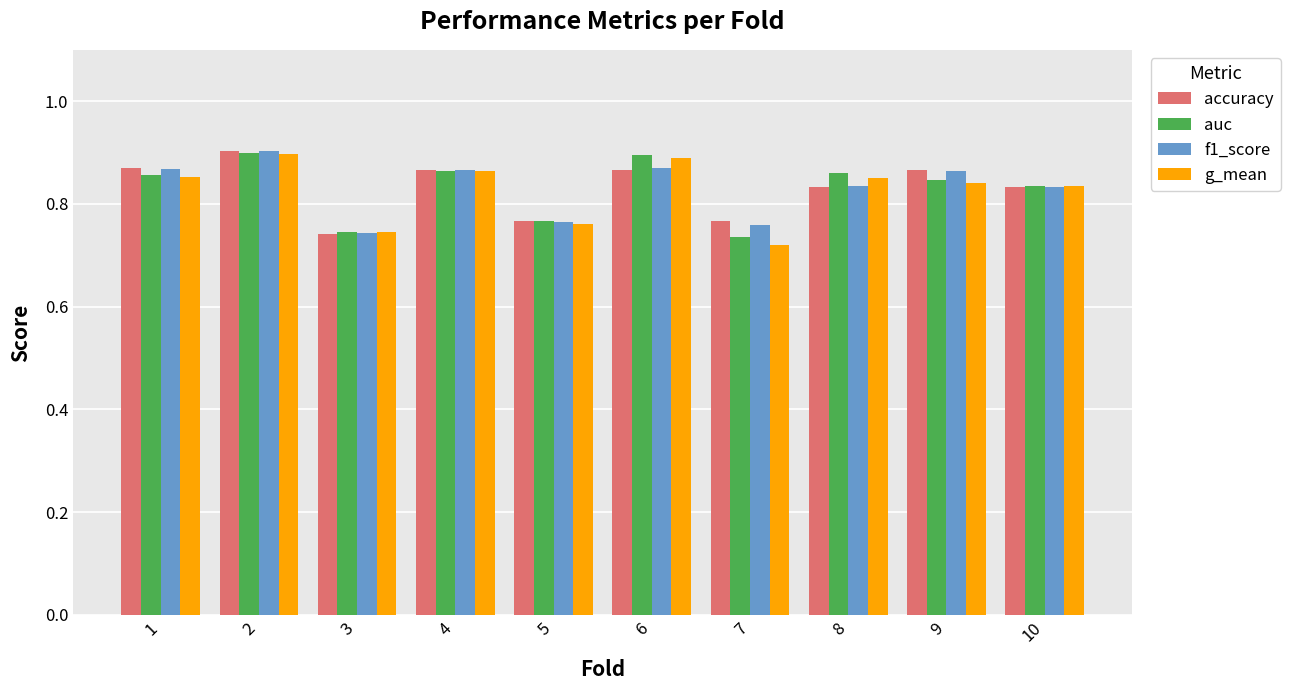

What is the difference between the g_mean values at 5 and 10?

0.1